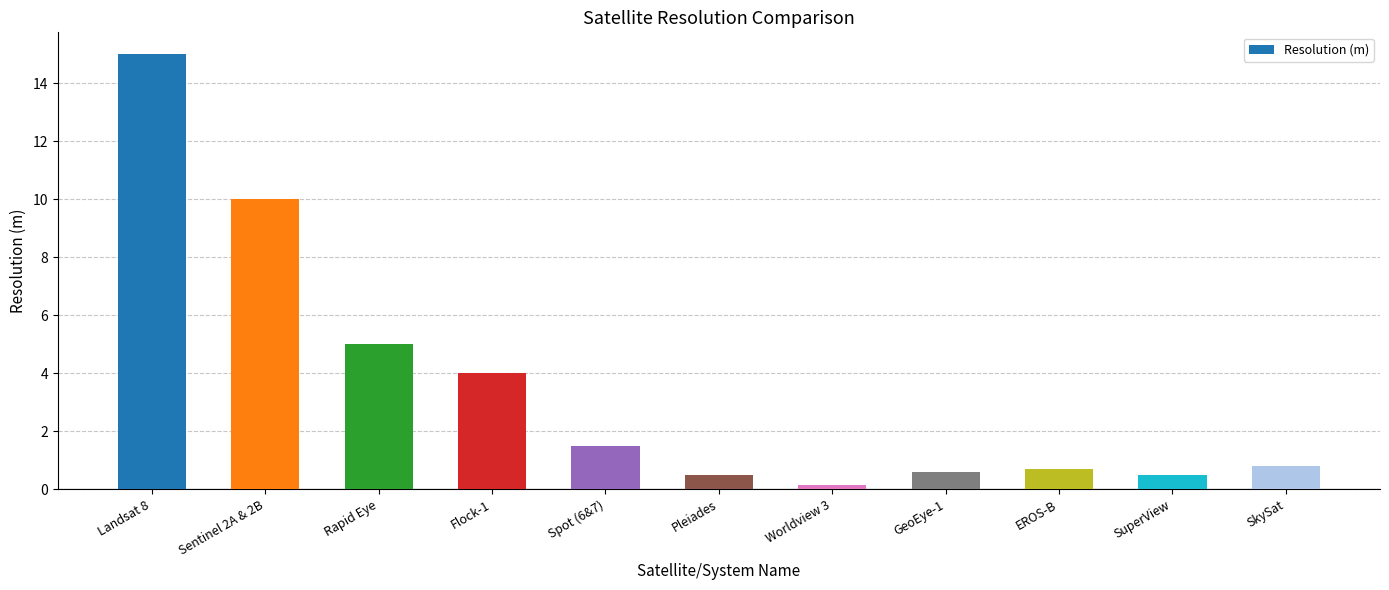

What is the value of the 10th bar from the left?

0.5